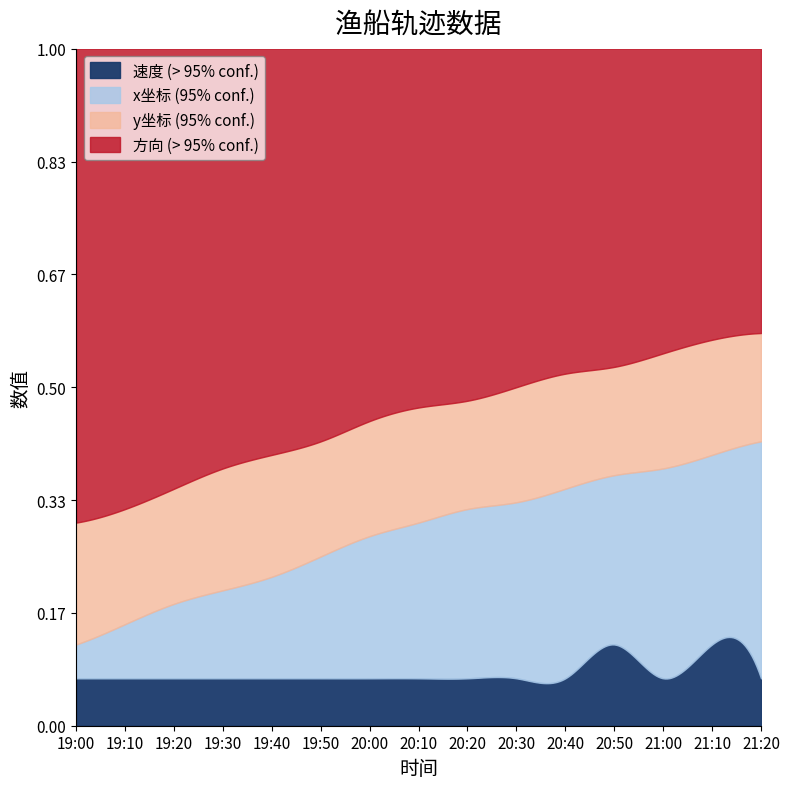

What are all the series names shown in the legend?

速度 (> 95% conf.), x坐标 (95% conf.), y坐标 (95% conf.), 方向 (> 95% conf.)